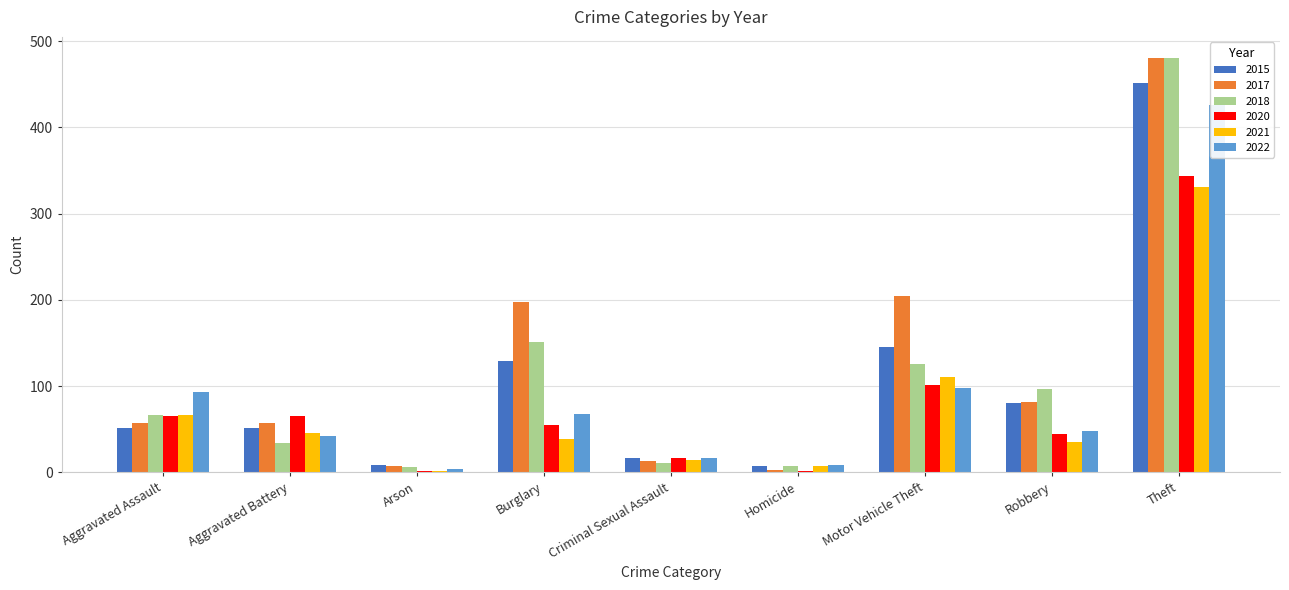

Where is 2018 nearest to the value 243?

Burglary